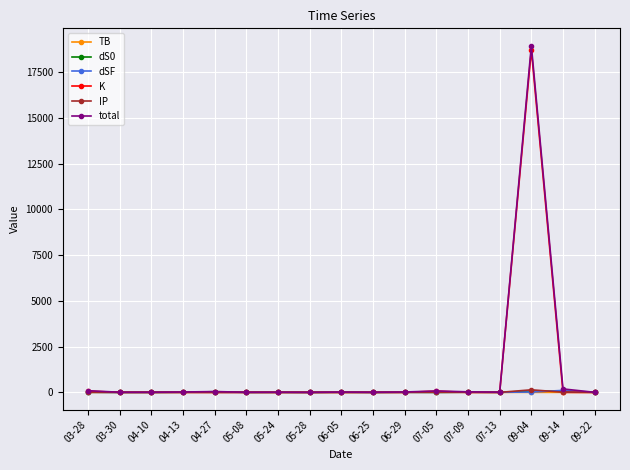

The value of dS0 at 09-04 is 67.8. True or false?

True